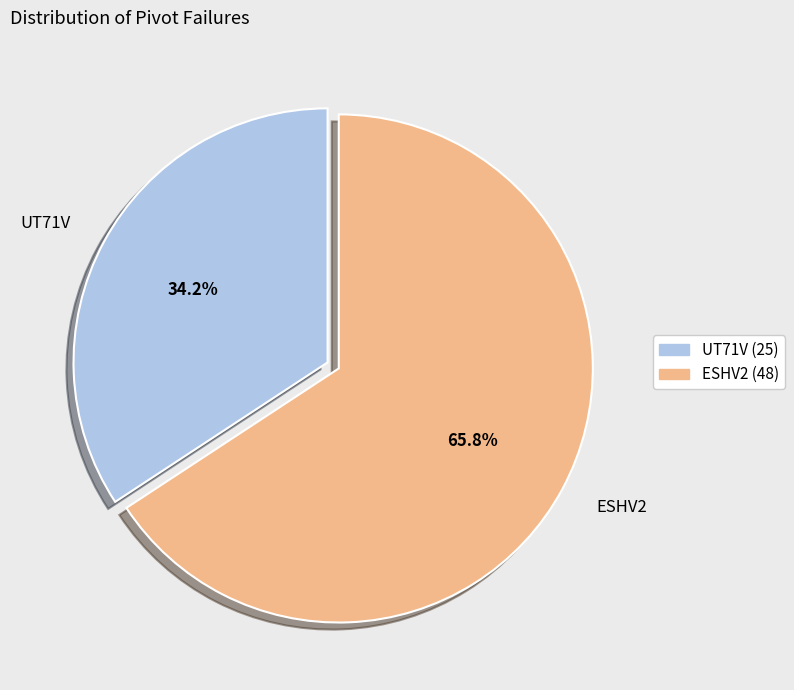

Is there a majority slice in this chart?

Yes